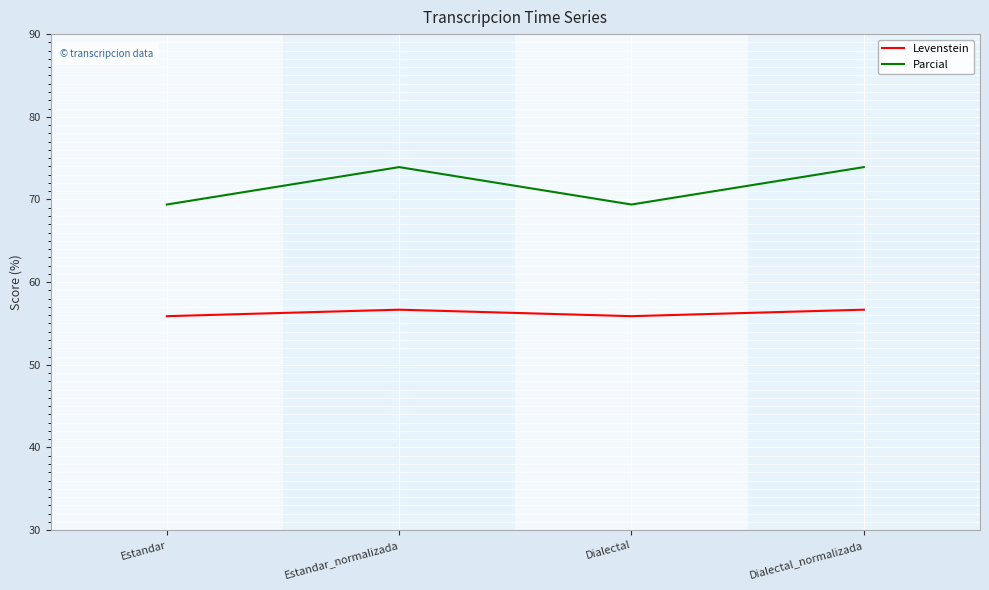

True or false: Parcial and Levenstein cross at least once.

False